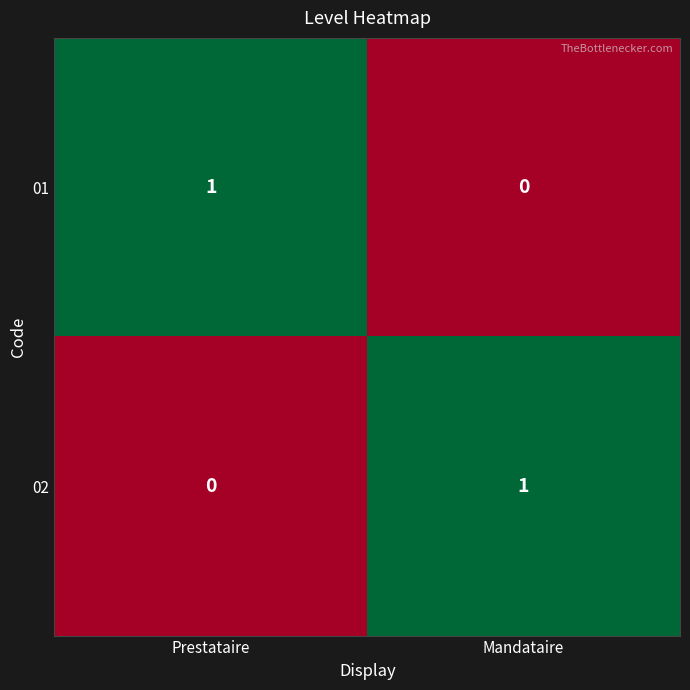

Where is 02 nearest to the value 0?

Prestataire